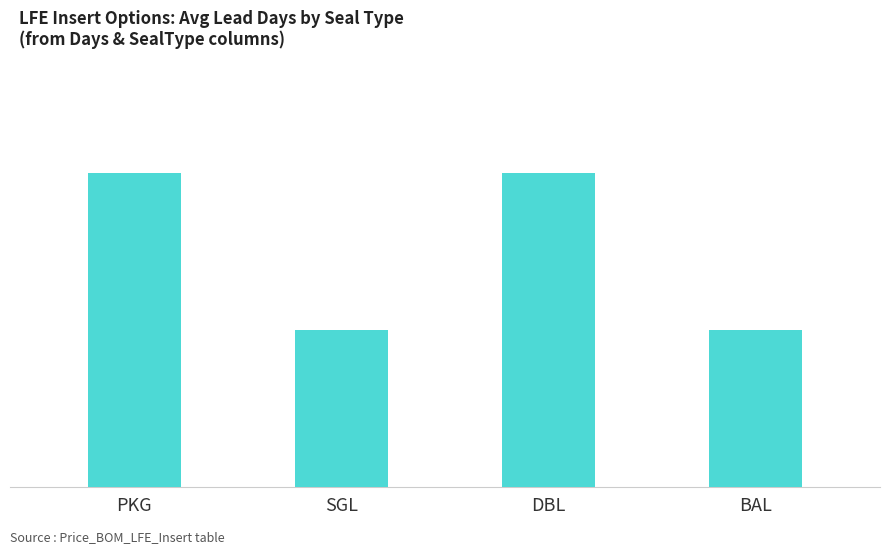

Does the chart contain any negative values?

No